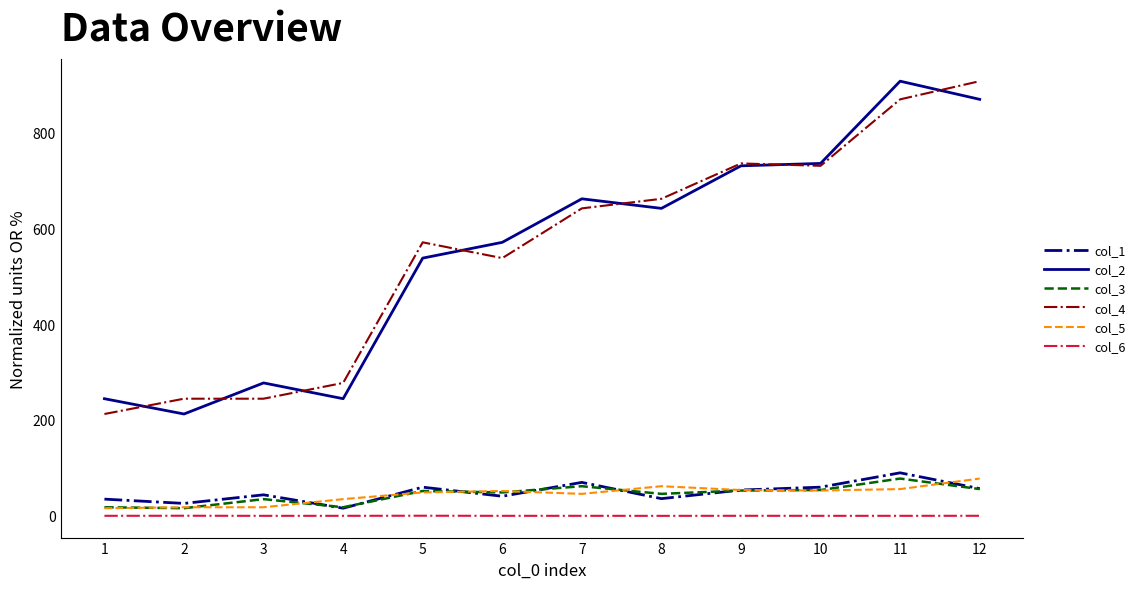

True or false: col_6 and col_1 cross at least once.

False